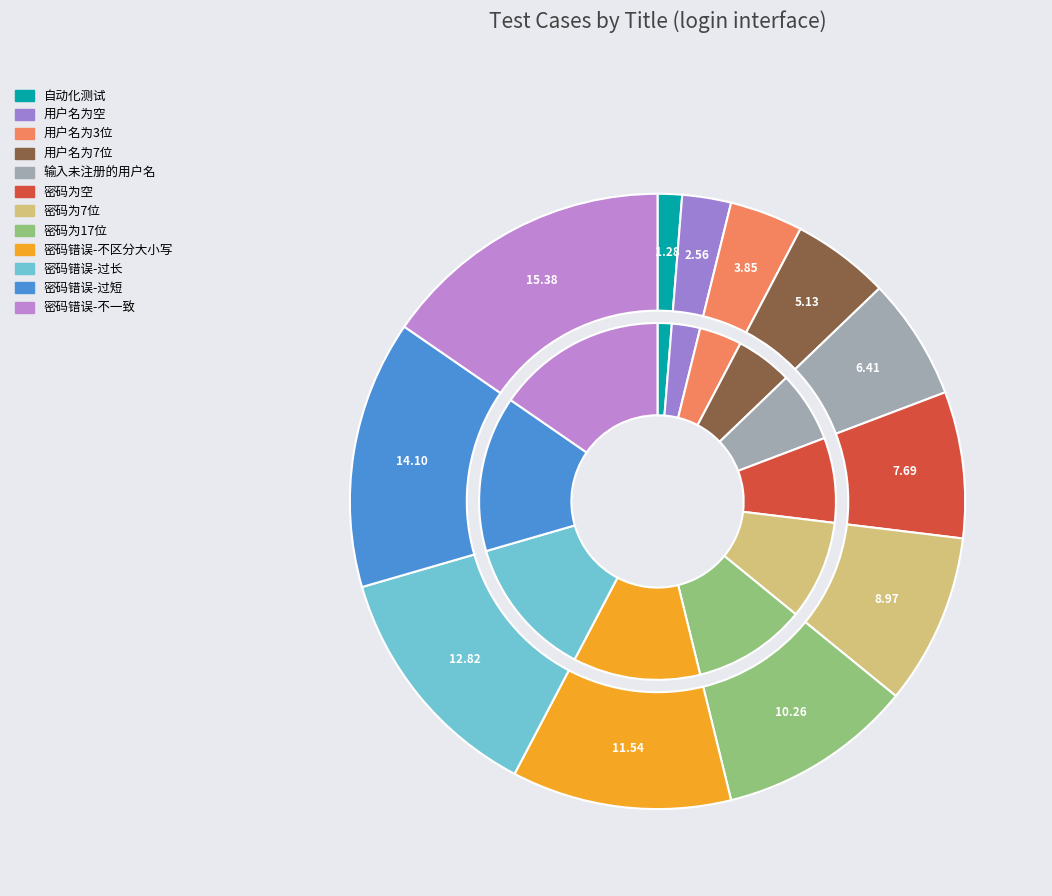

To the nearest percent, what is the combined percentage of 自动化测试 and 密码为17位?

12%